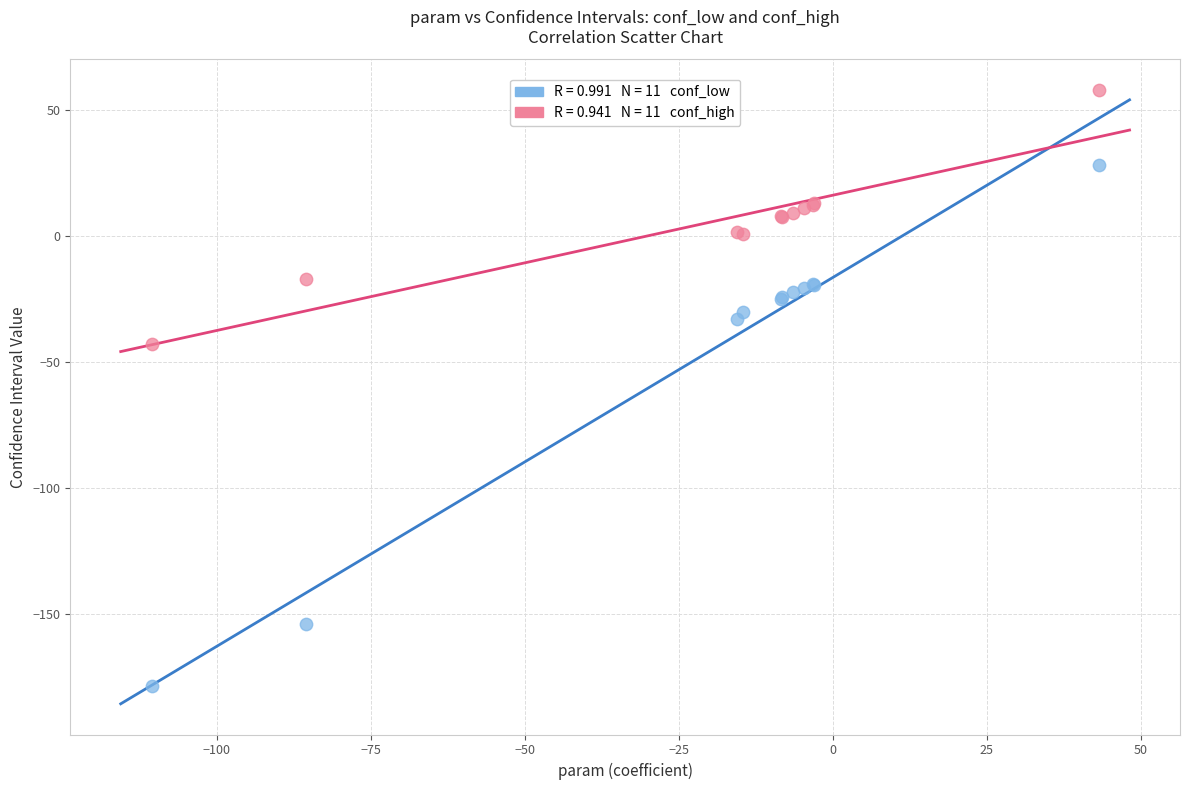

Across all series, what Y value is closest to -60?

-42.6